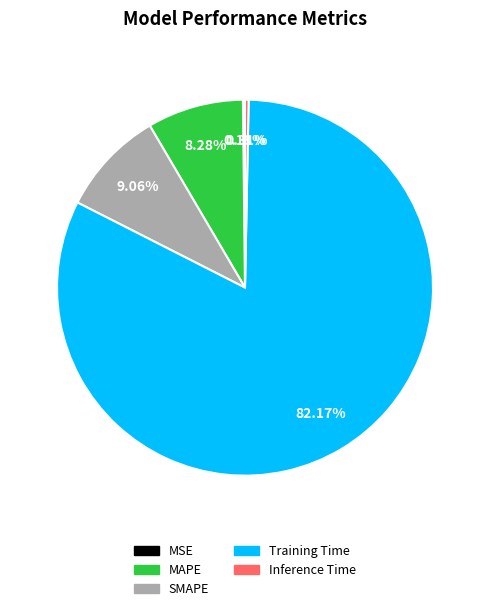

Does Inference Time represent more than half of the total?

No